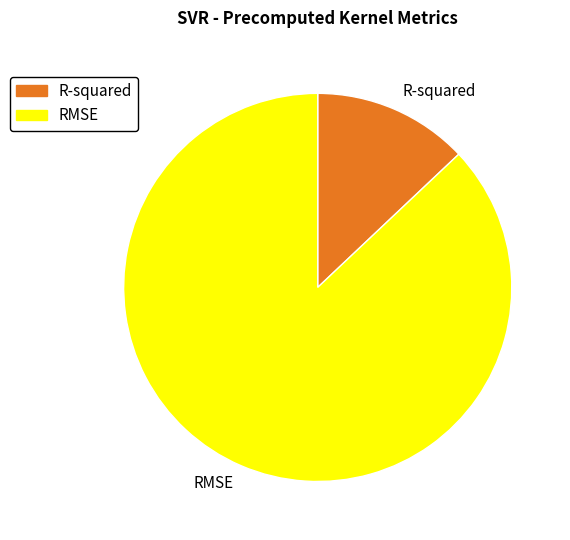

Which slice is the largest?

RMSE